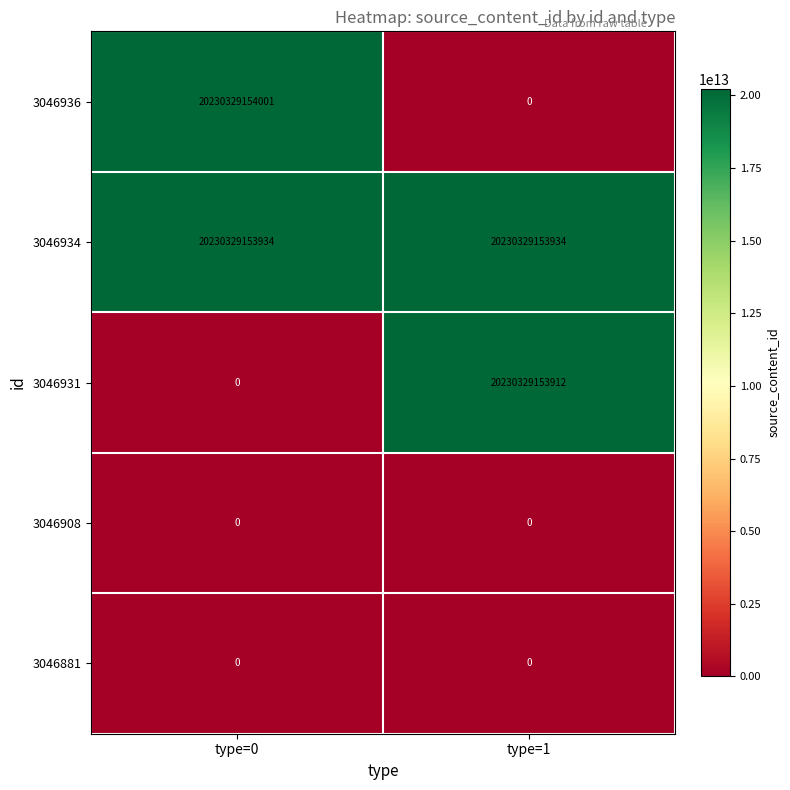

What is the difference between the maximum and minimum values in the 3046931 series?

20230329153912